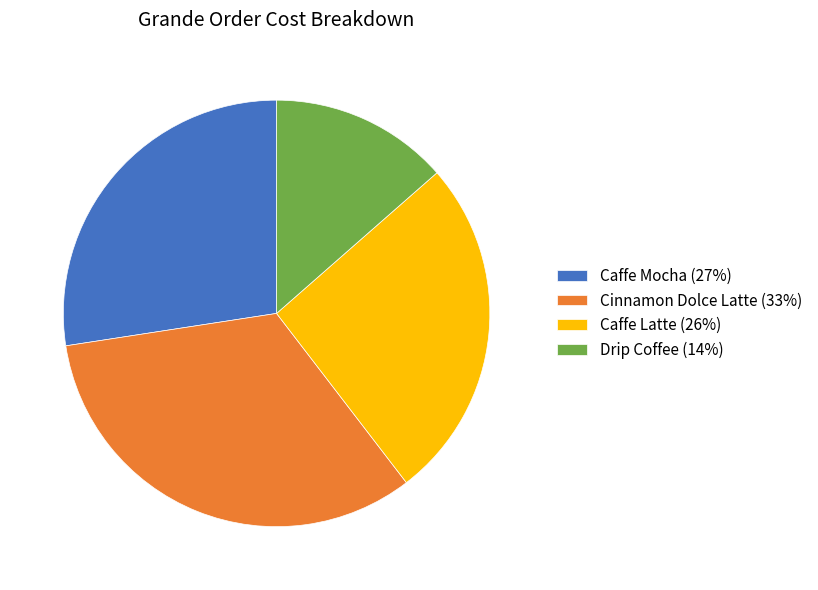

Is there any slice that represents more than half of the pie?

No